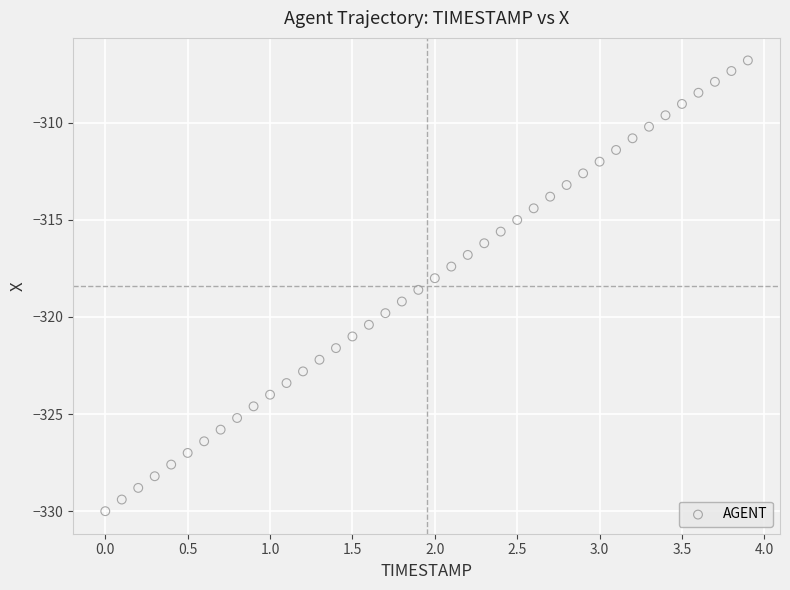

What is the range of X values (max minus min)?

3.9